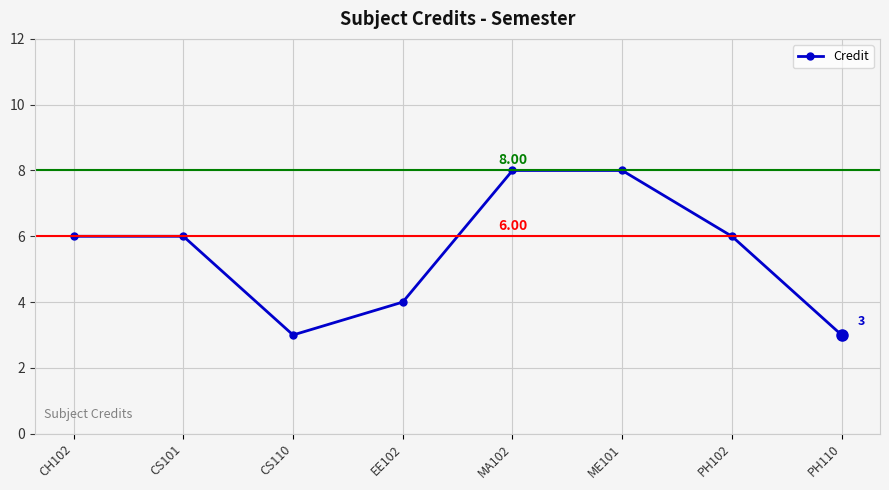

What is the minimum value shown in the chart?

3